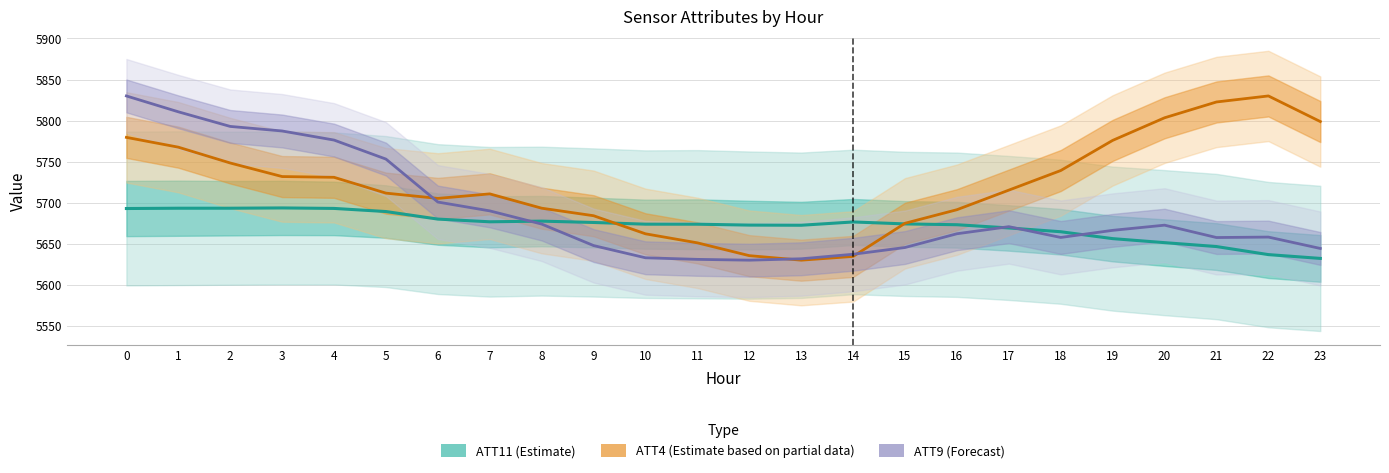

How many distinct data groups are displayed?

3